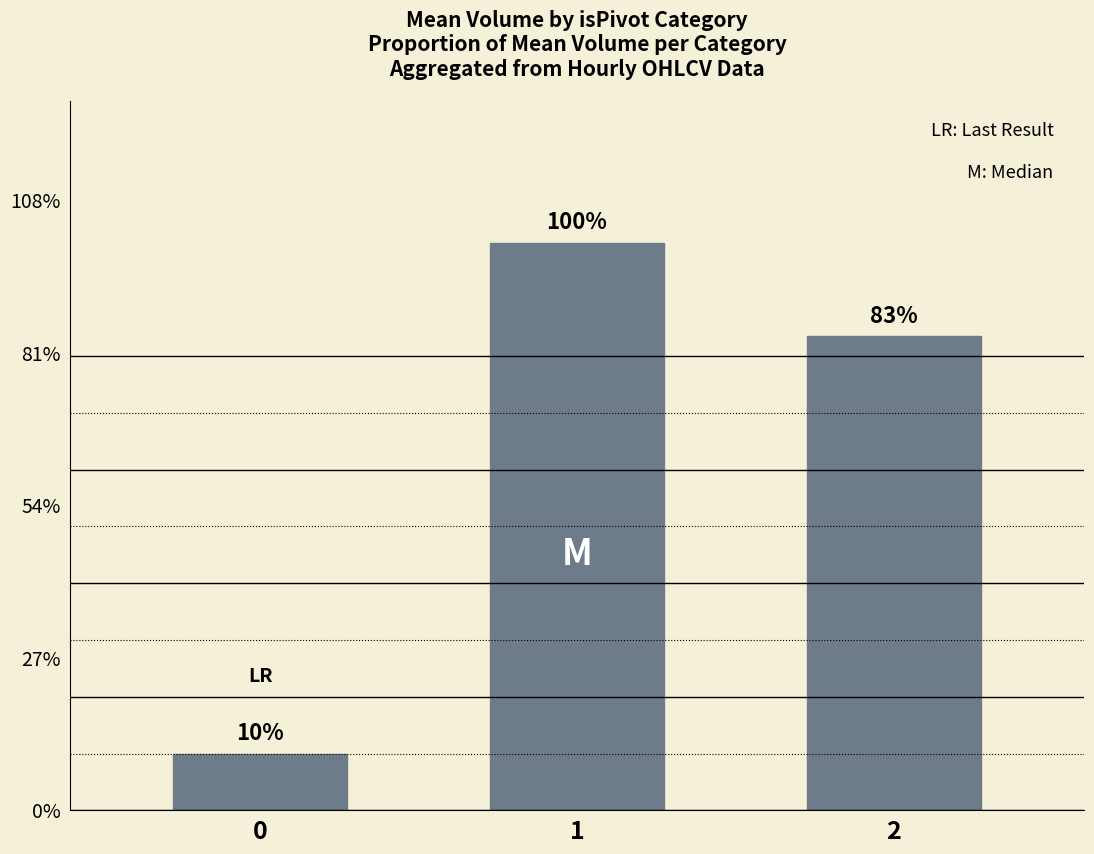

Are the bars horizontal?

No